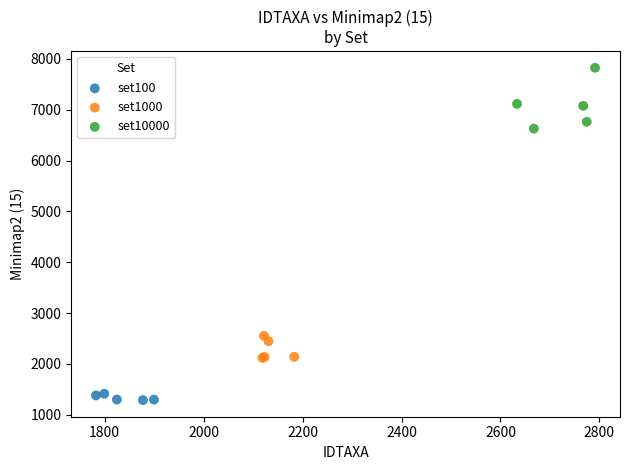

Which series contains the lowest Y value?

set100